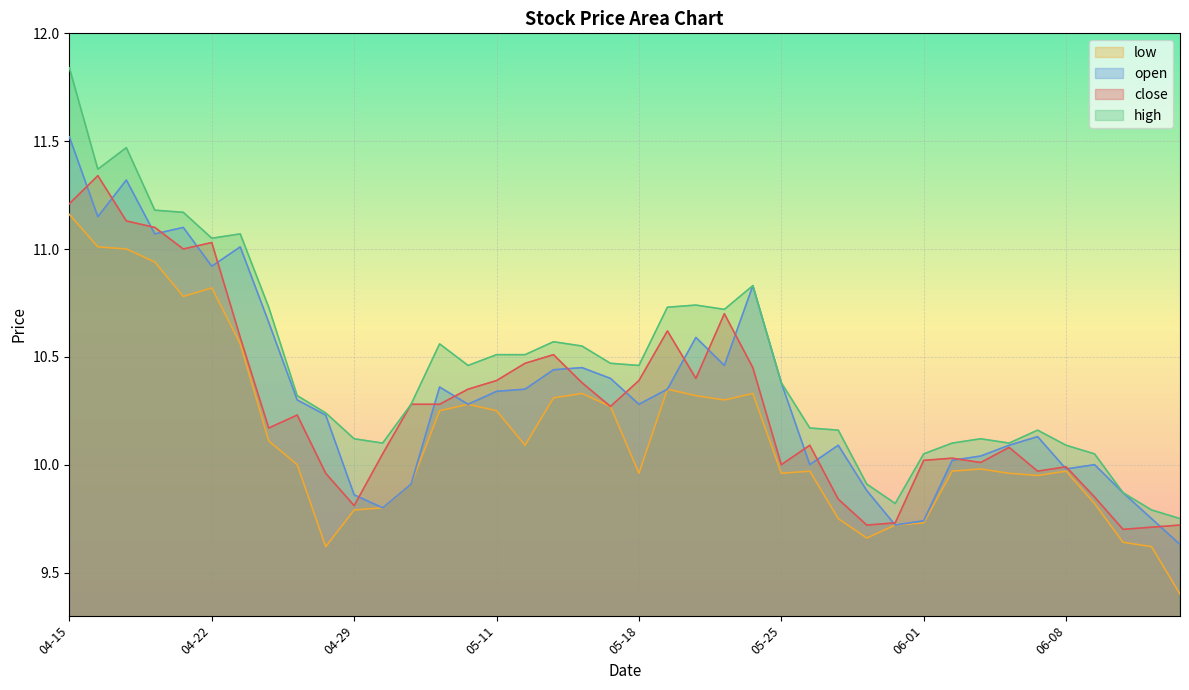

Which category has the lowest value across all series?

06-12